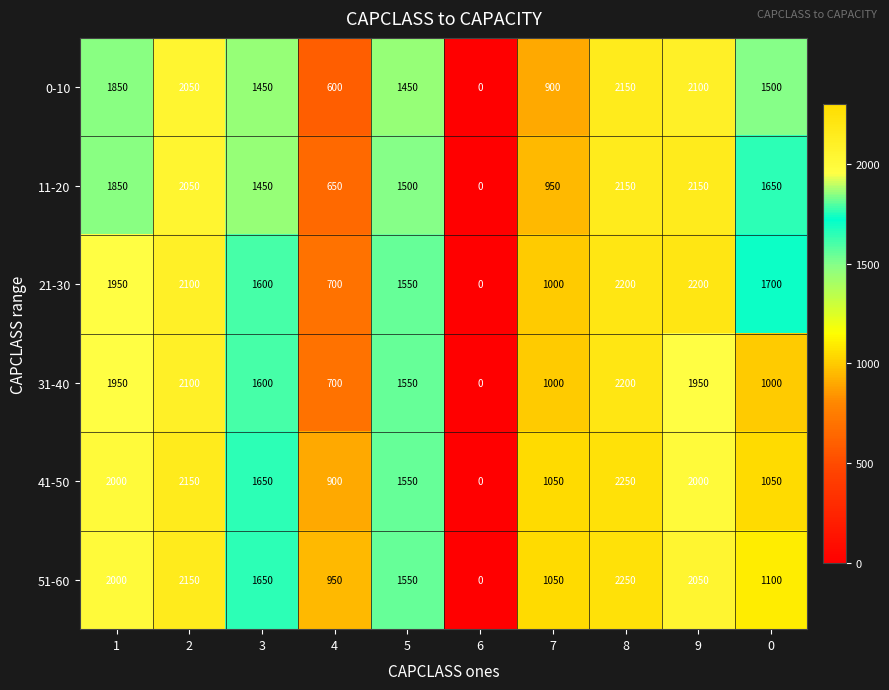

Which label corresponds to the smallest value in the chart?

6